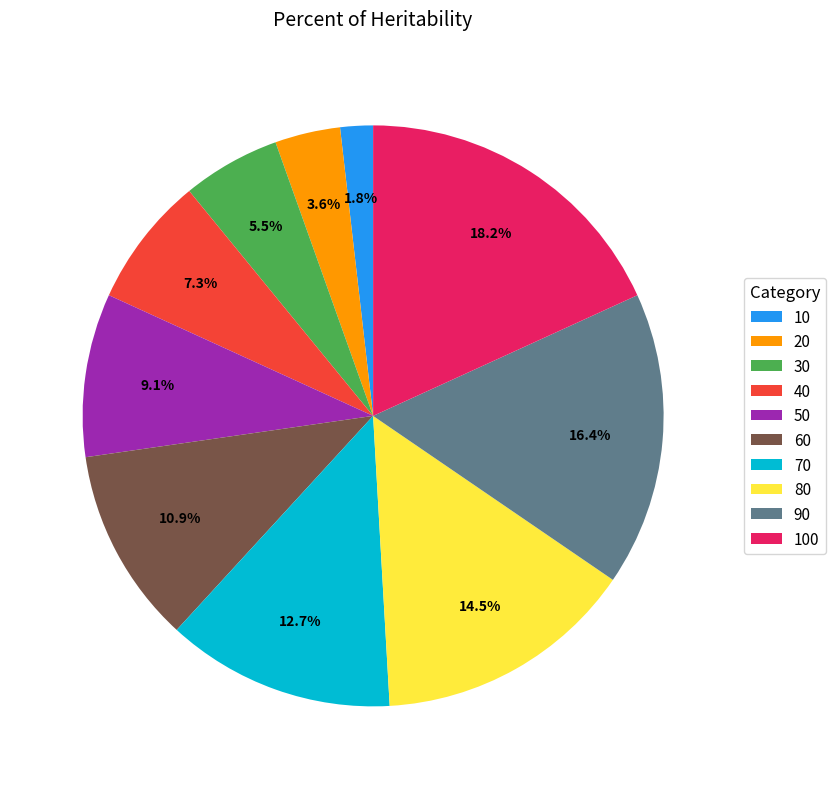

How many segments does this pie chart have?

10